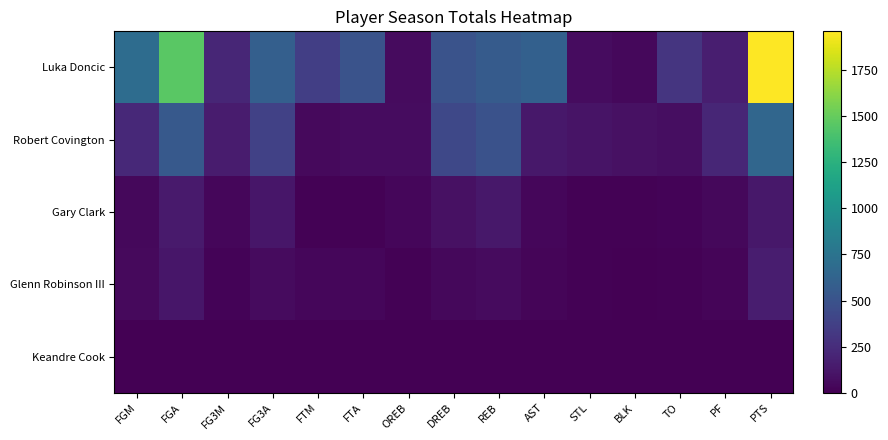

Reading left to right, list all the values displayed in this chart.

Luka Doncic: FGM=694	FGA=1455	FG3M=208	FG3A=591	FTM=364	FTA=504	OREB=58	DREB=501	REB=559	AST=600	STL=66	BLK=39	TO=299	PF=165	PTS=1960
Robert Covington: FGM=224	FGA=549	FG3M=147	FG3A=380	FTM=50	FTA=64	OREB=65	DREB=428	REB=493	AST=124	STL=105	BLK=89	TO=73	PF=211	PTS=645
Gary Clark: FGM=42	FGA=141	FG3M=32	FG3A=117	FTM=10	FTA=12	OREB=33	DREB=90	REB=123	AST=31	STL=14	BLK=8	TO=20	PF=39	PTS=126
Glenn Robinson III: FGM=51	FGA=122	FG3M=20	FG3A=57	FTM=33	FTA=36	OREB=14	DREB=45	REB=59	AST=25	STL=8	BLK=3	TO=11	PF=24	PTS=155
Keandre Cook: FGM=0	FGA=2	FG3M=0	FG3A=1	FTM=0	FTA=0	OREB=0	DREB=0	REB=0	AST=0	STL=0	BLK=0	TO=0	PF=0	PTS=0